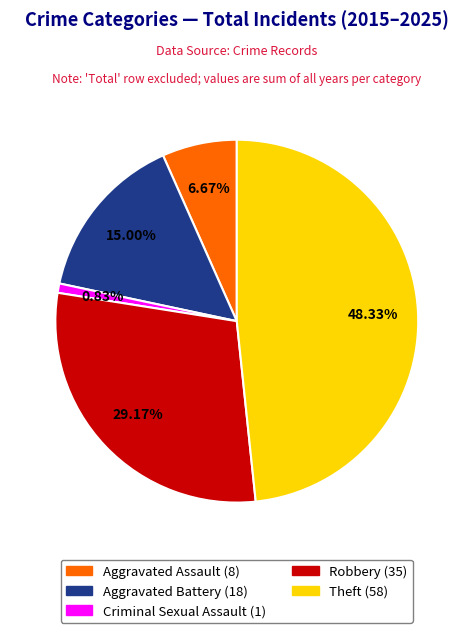

To the nearest percent, what portion does Criminal Sexual Assault represent?

1%